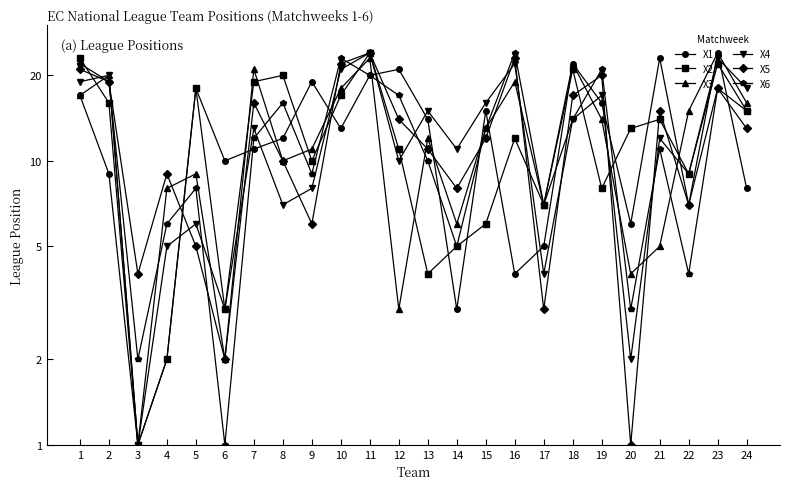

True or false: X3 and X5 intersect in this chart.

True